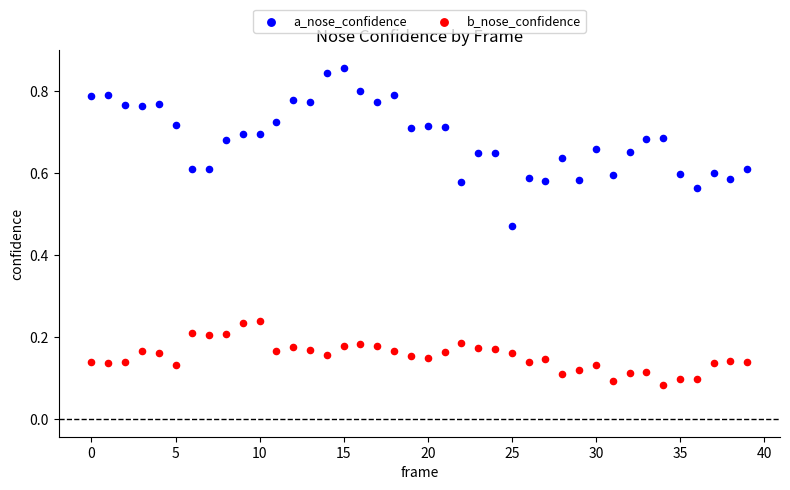

What are all the series names shown in the legend?

a_nose_confidence, b_nose_confidence